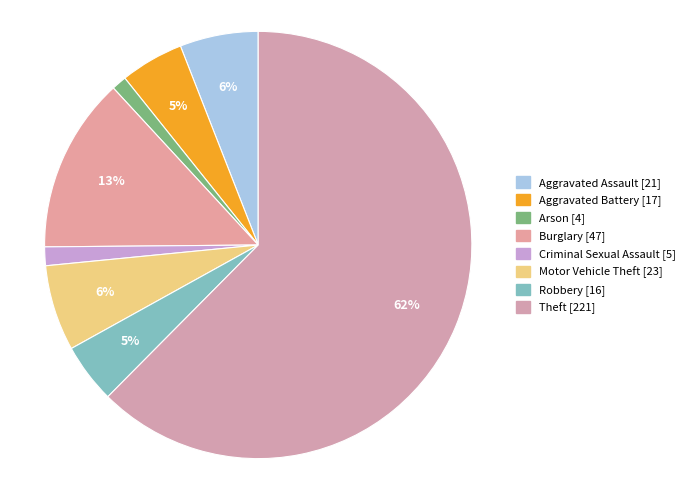

Between Theft and Robbery, which is larger?

Theft